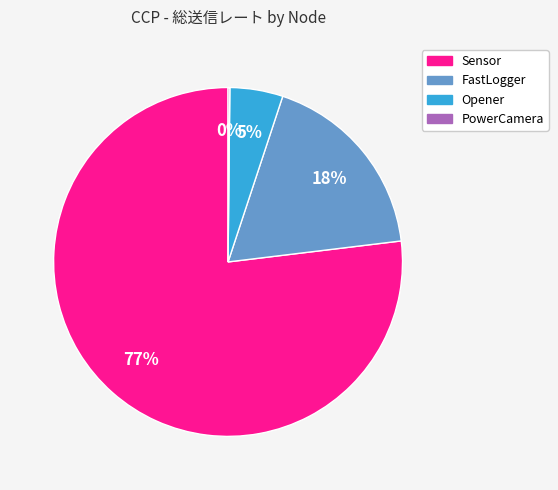

Combined, do Sensor and Opener account for over 50%?

Yes